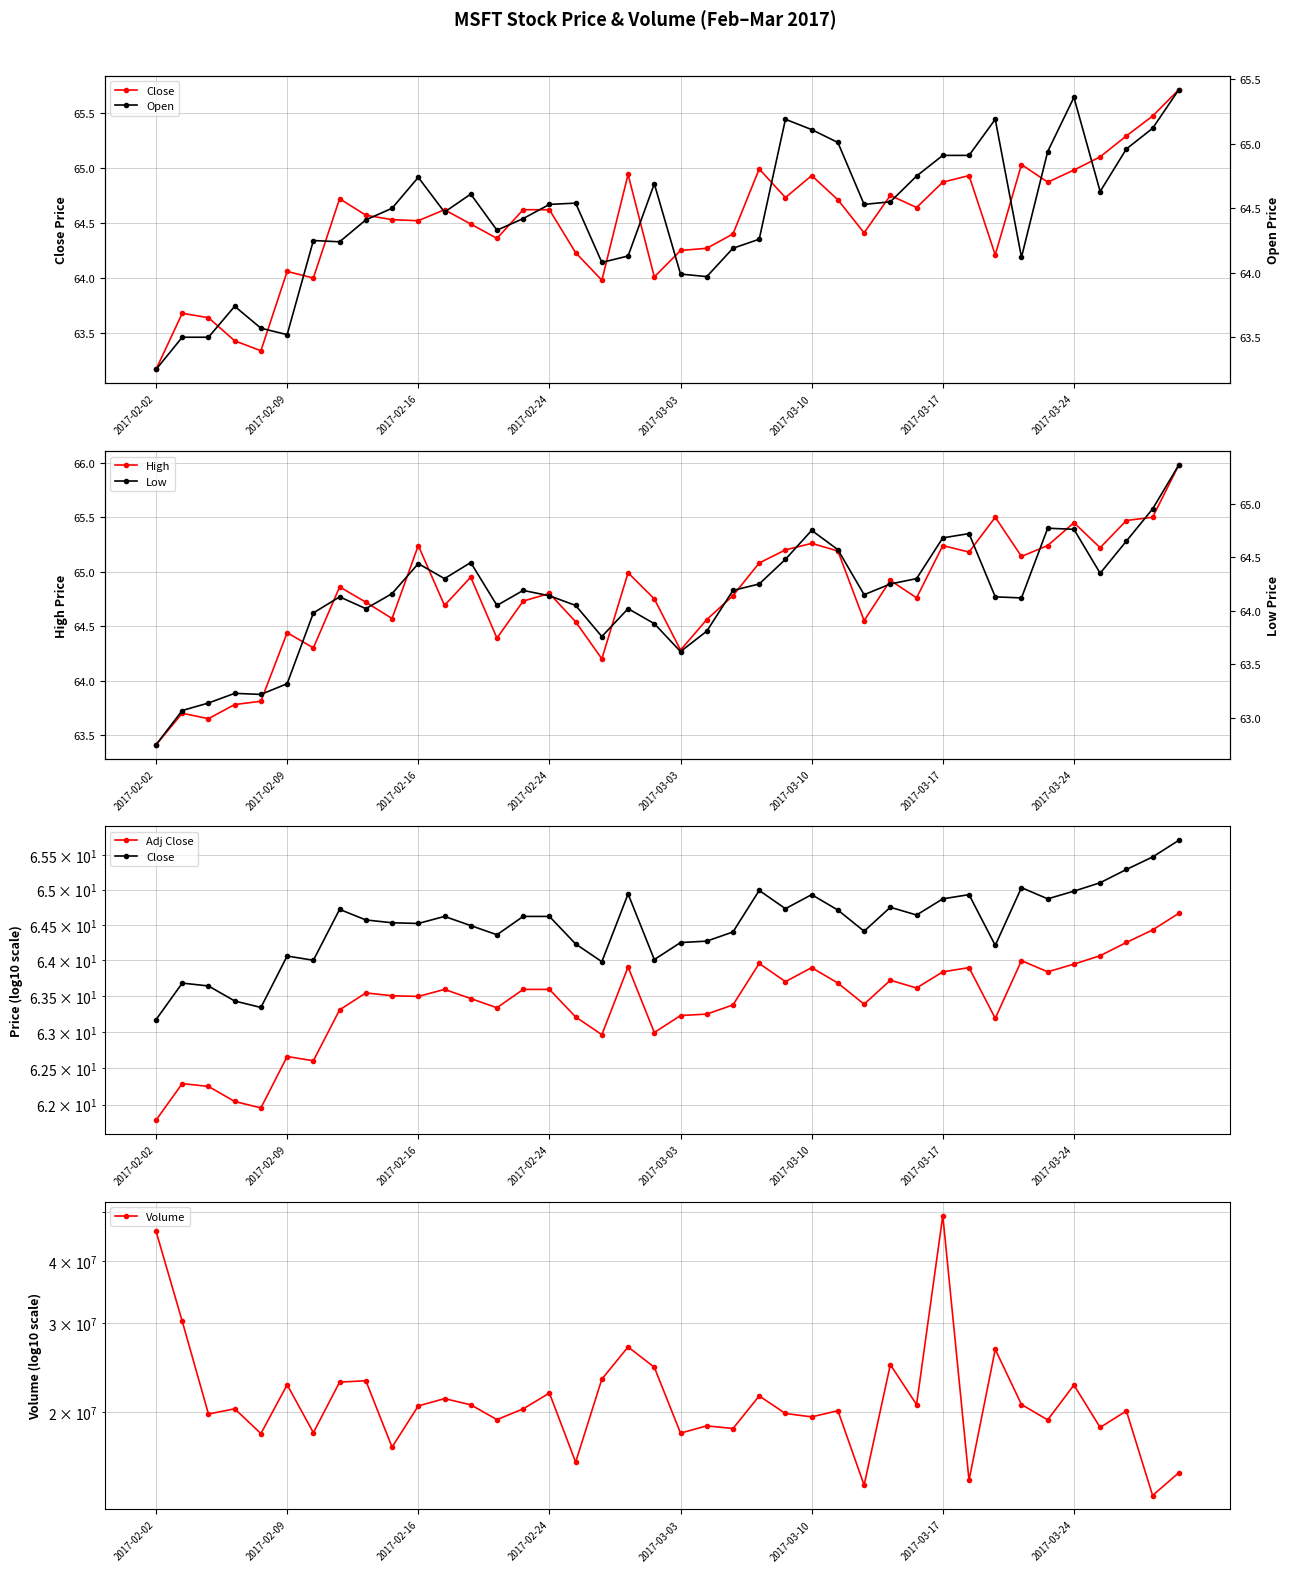

What is the difference between the maximum and minimum values in the Close series?

2.5